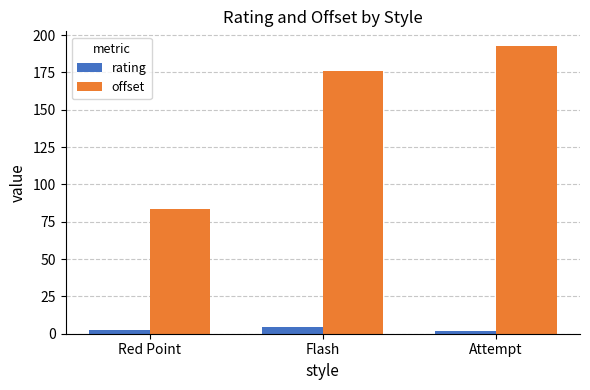

What position from the right is Flash?

2